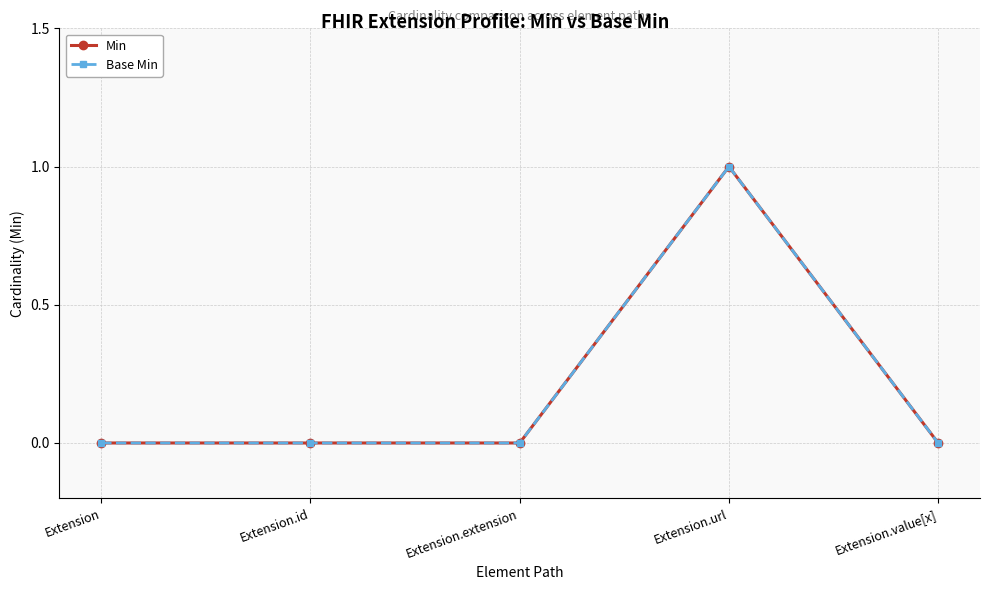

Reading left to right, transcribe all the data shown in this chart.

Min: 0	0	0	1	0
Base Min: 0	0	0	1	0